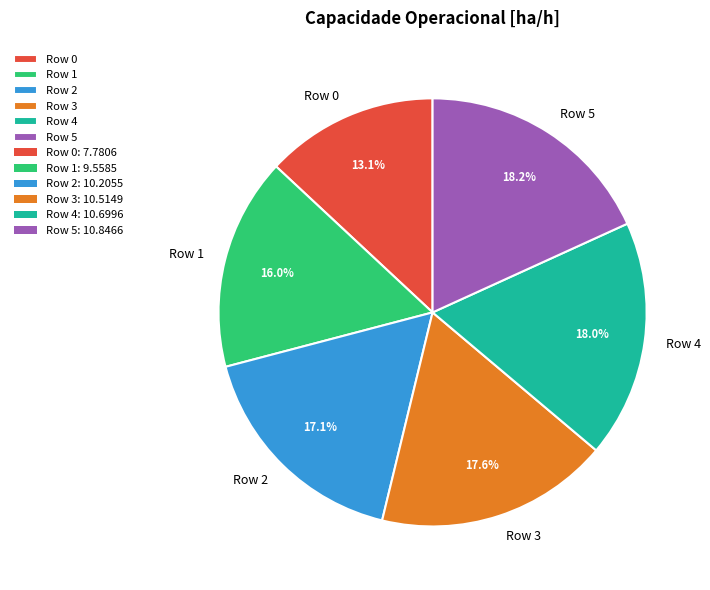

How much of the chart is everything except Row 5?

81.8%